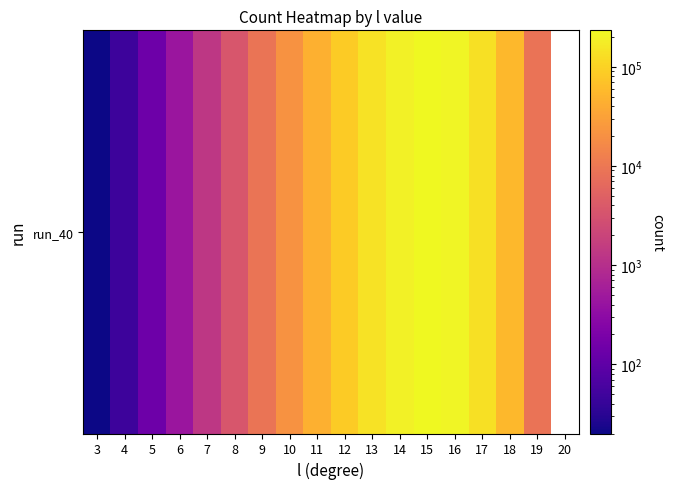

At which label does the data first exceed 45092?

12